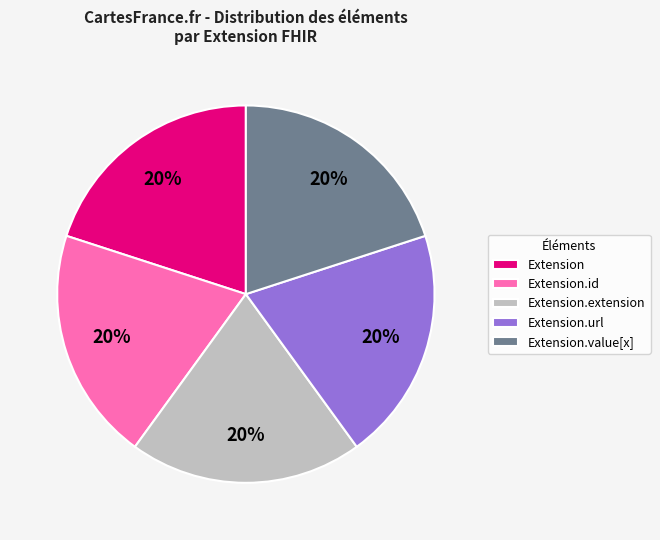

Approximately how many times larger is the value at Extension compared to Extension.url?

1.0